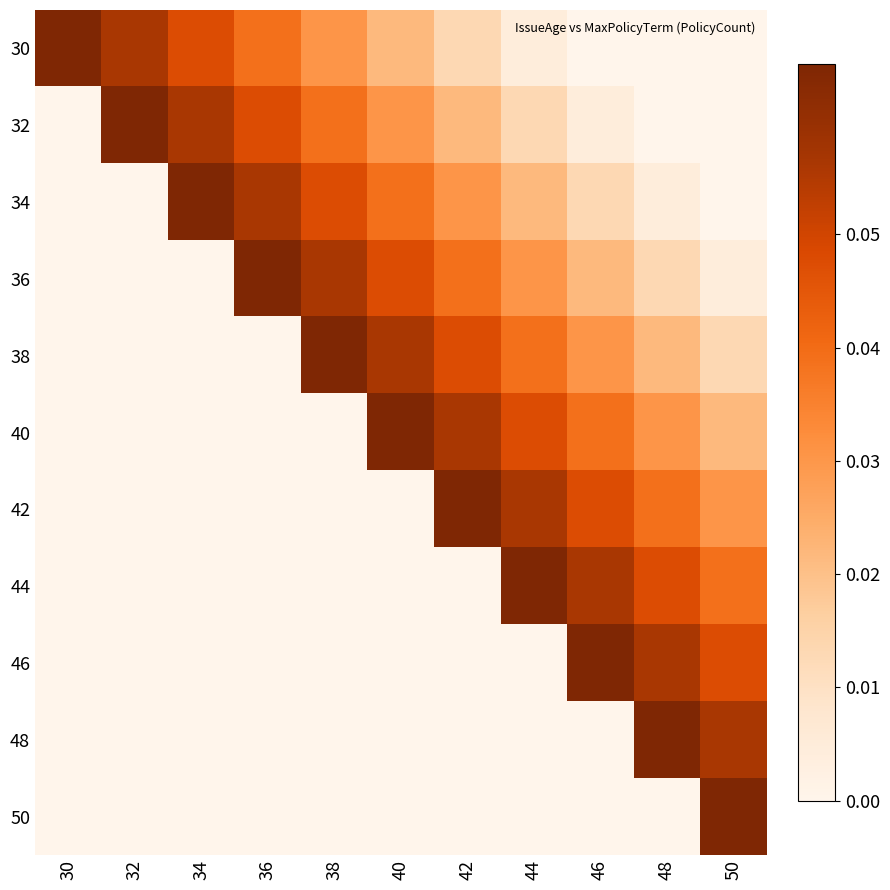

Rank the series at 44 from lowest to highest value.

46, 48, 50, 30, 32, 34, 36, 38, 40, 42, 44